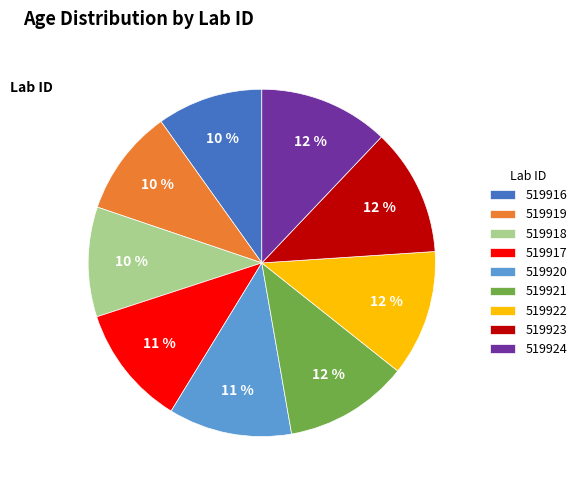

What percentage is the 519921 slice, to the nearest percent?

12%